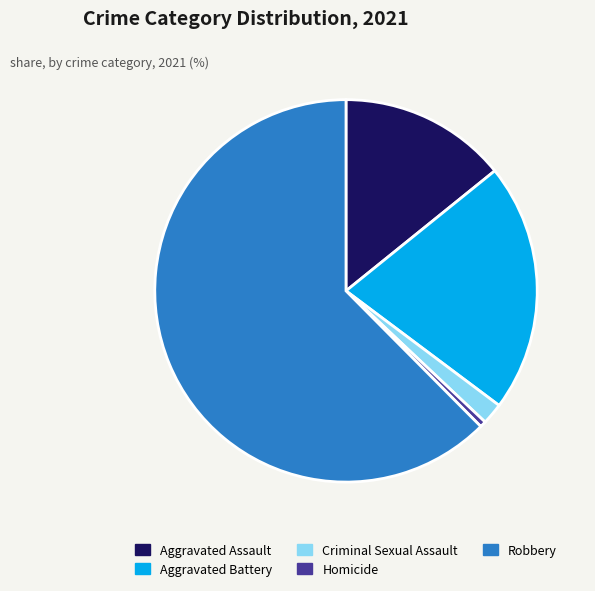

Is there a majority slice in this chart?

Yes